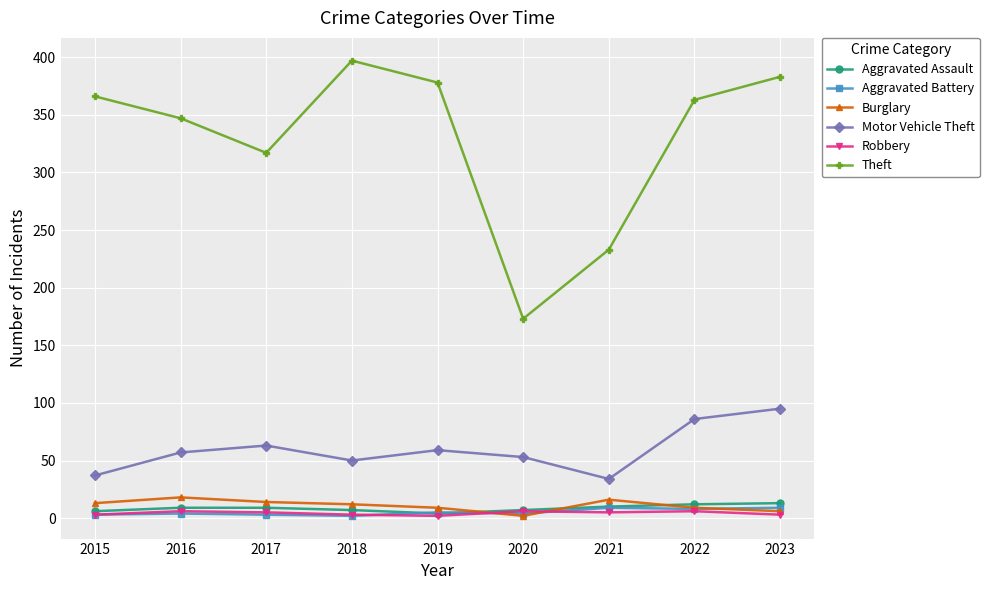

At which category is the sum across all series the highest?

2023